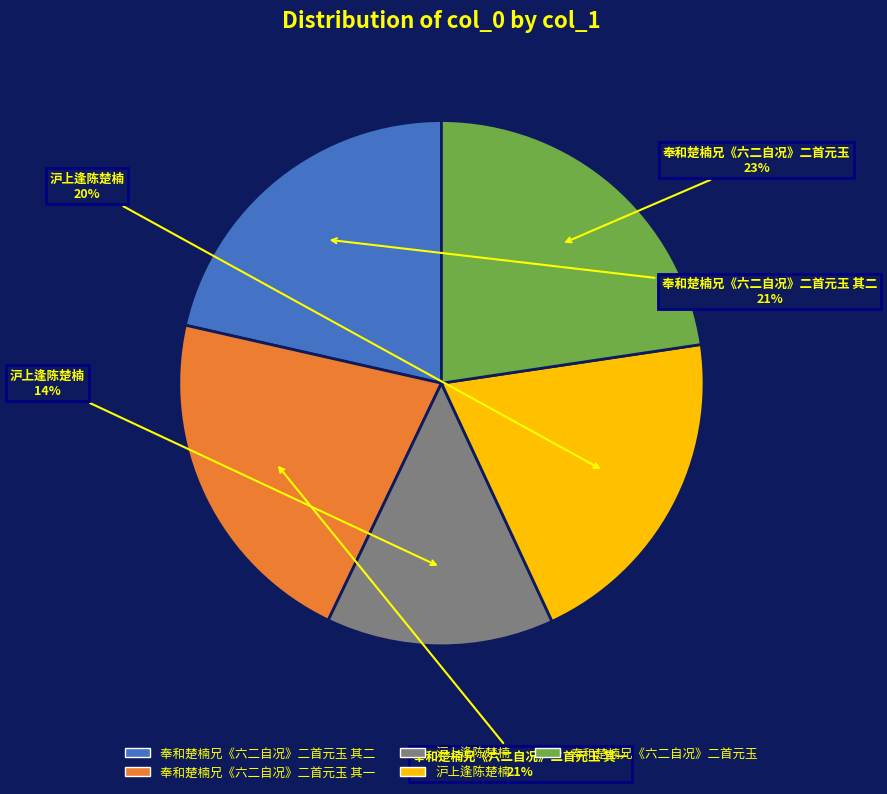

Is there a majority slice in this chart?

No